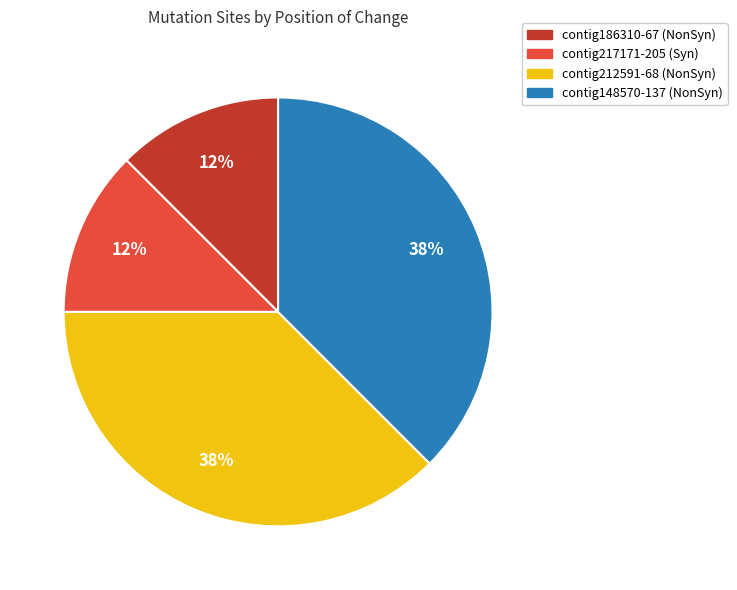

Is there a majority slice in this chart?

No